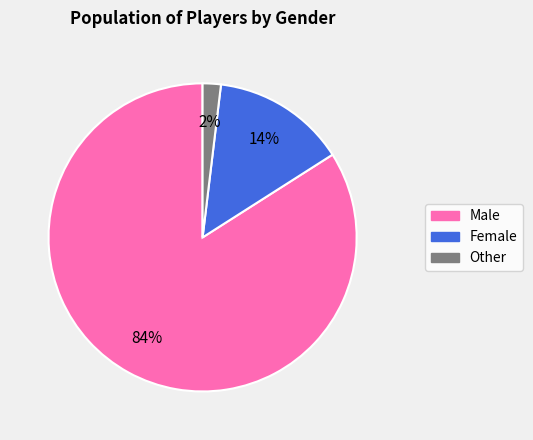

True or false: Female accounts for 21% of the total.

False